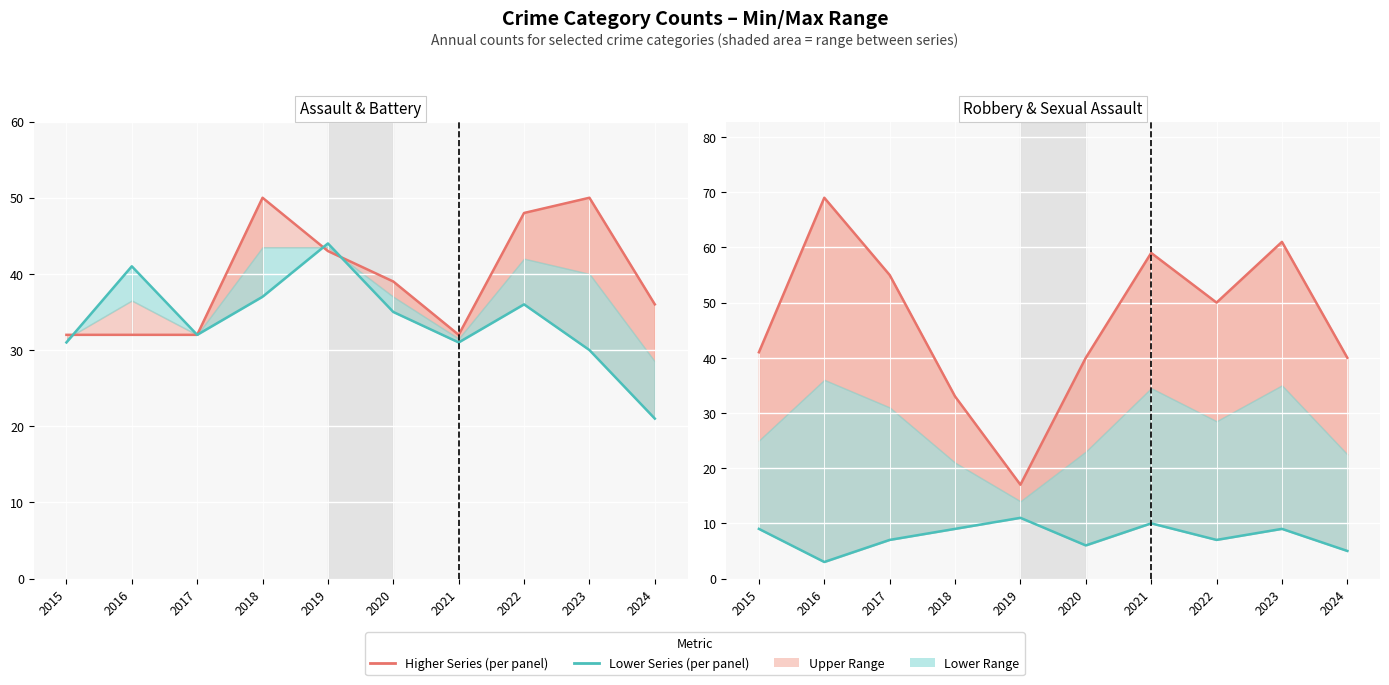

True or false: Aggravated Battery has a value of 64 at 2022.

False